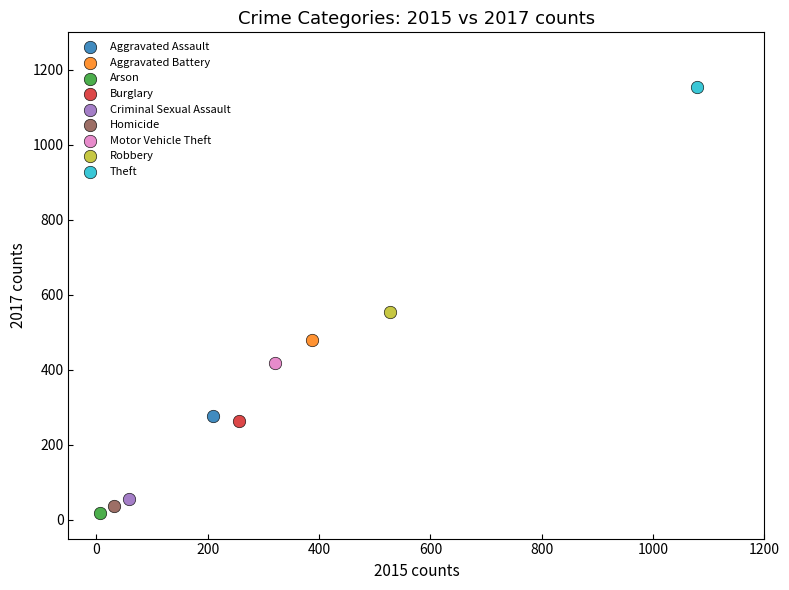

What are all the series names shown in the legend?

Aggravated Assault, Aggravated Battery, Arson, Burglary, Criminal Sexual Assault, Homicide, Motor Vehicle Theft, Robbery, Theft